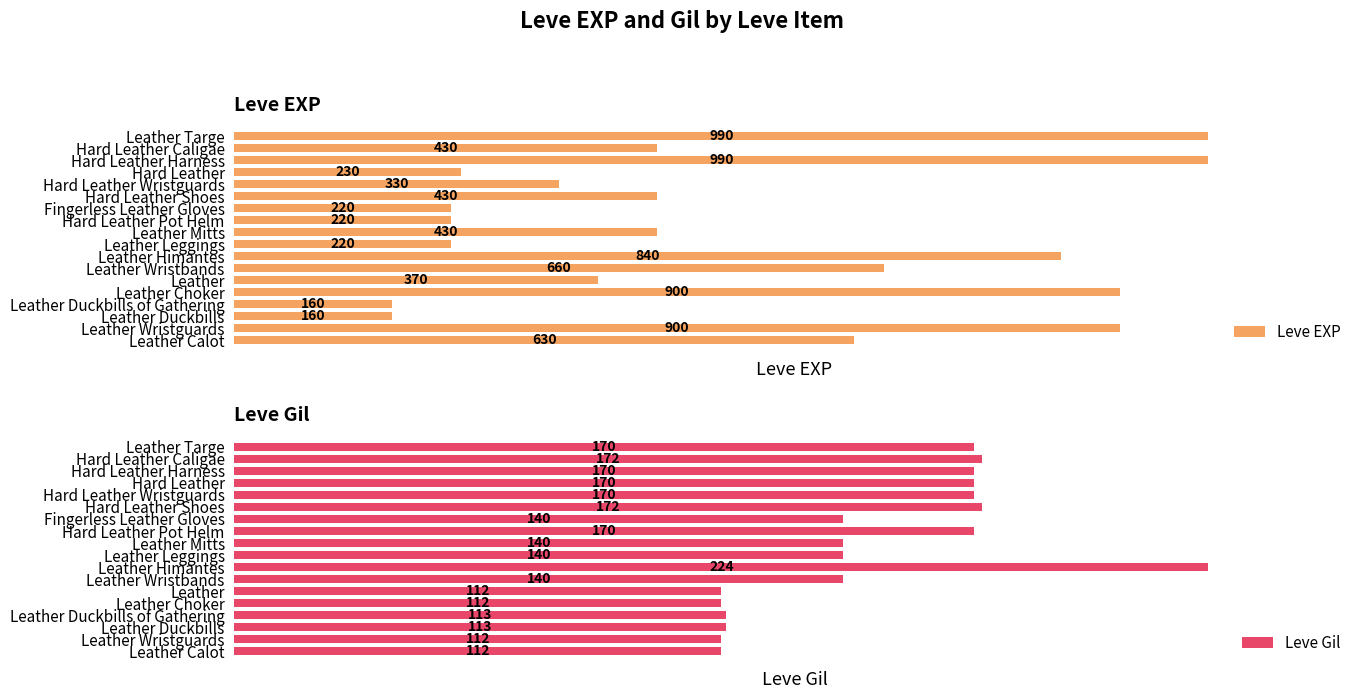

List the series in order of their overall mean, lowest first.

Leve Gil, Leve EXP